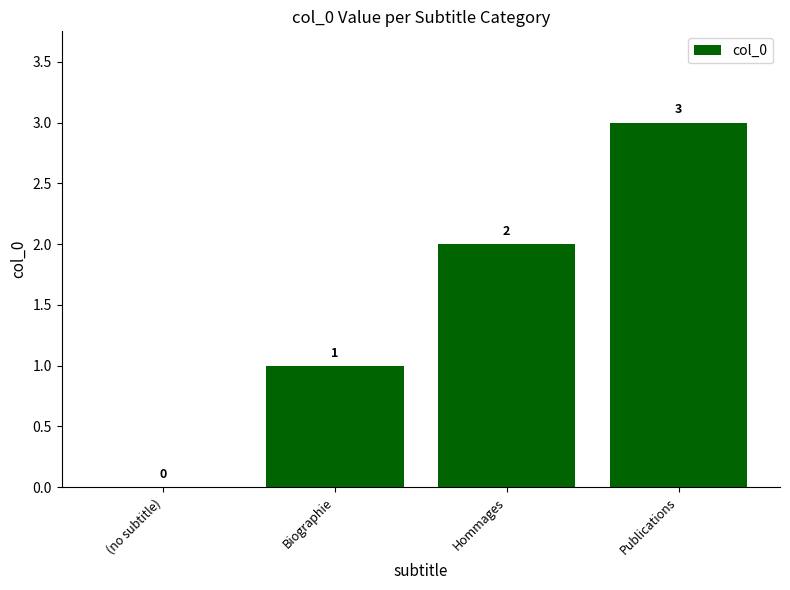

Which category has the highest value across all series?

Publications